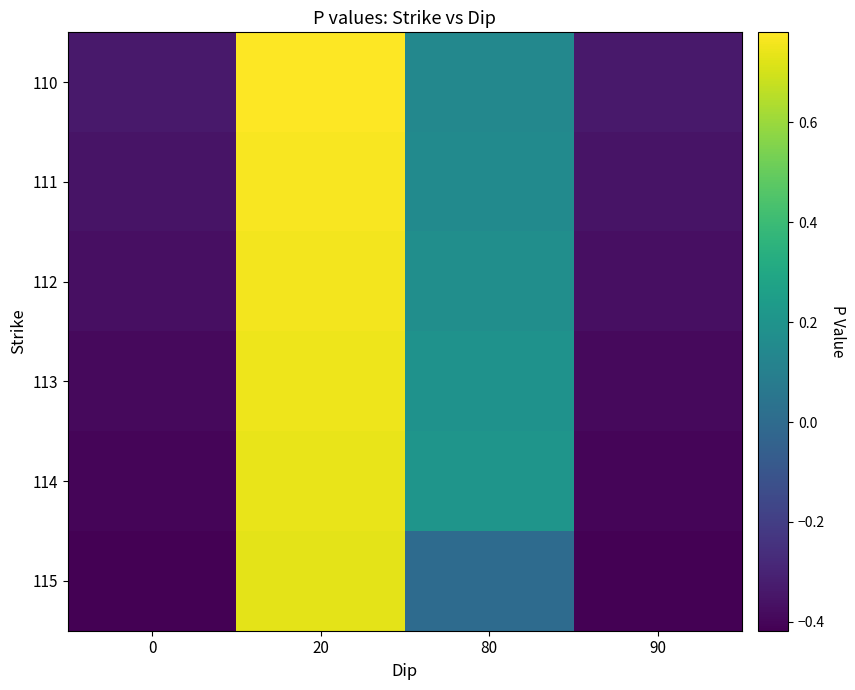

Reading left to right, transcribe all the data shown in this chart.

110: 0=-0.3	20=0.8	80=0.1	90=-0.3
111: 0=-0.4	20=0.8	80=0.2	90=-0.4
112: 0=-0.4	20=0.8	80=0.2	90=-0.4
113: 0=-0.4	20=0.8	80=0.2	90=-0.4
114: 0=-0.4	20=0.7	80=0.2	90=-0.4
115: 0=-0.4	20=0.7	80=0.0	90=-0.4